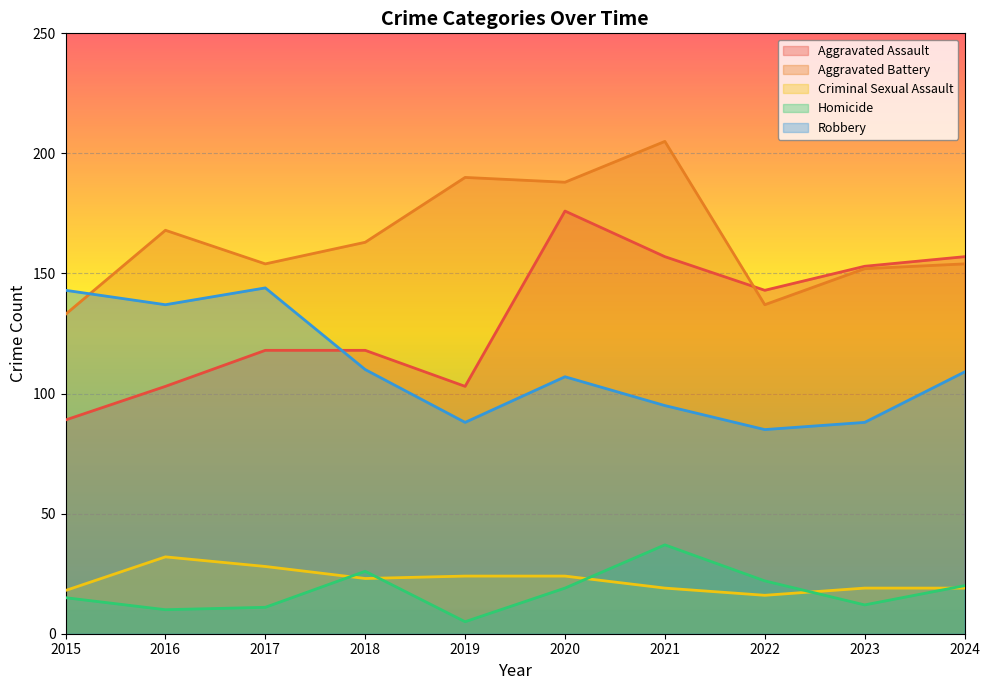

True or false: Criminal Sexual Assault and Aggravated Assault cross at least once.

False